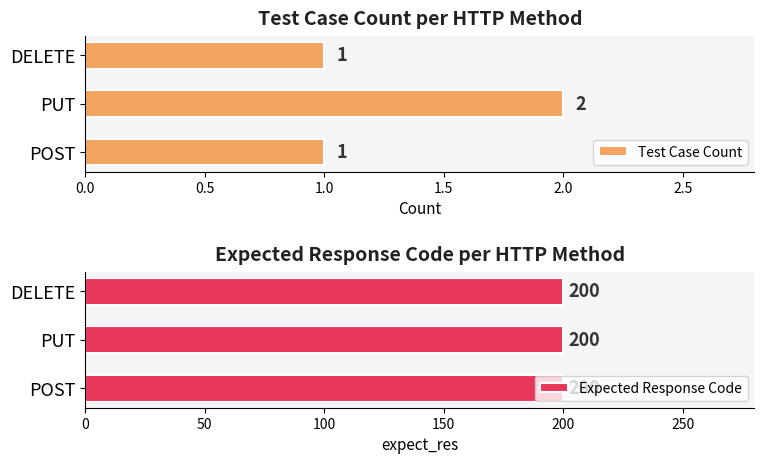

Count the Test Case Count values in the range 1 to 2.

3